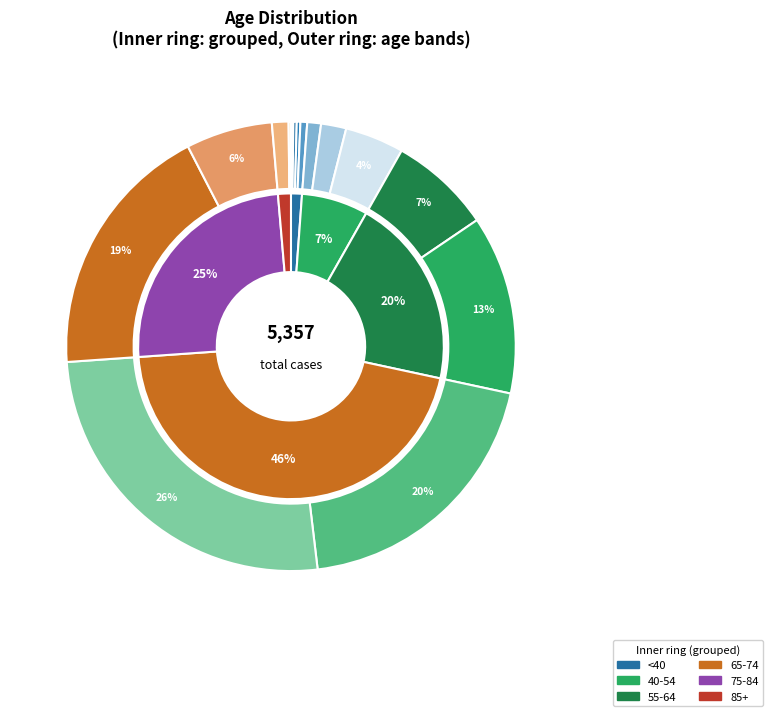

Does 35 - 39 represent more than half of the total?

No